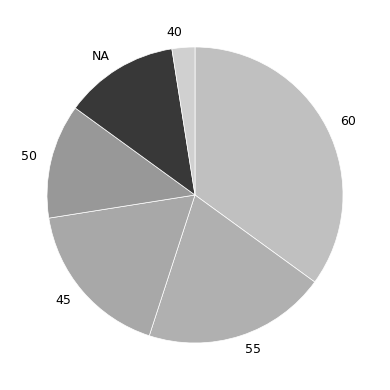

Do NA and 55 together represent more than half of the pie?

No